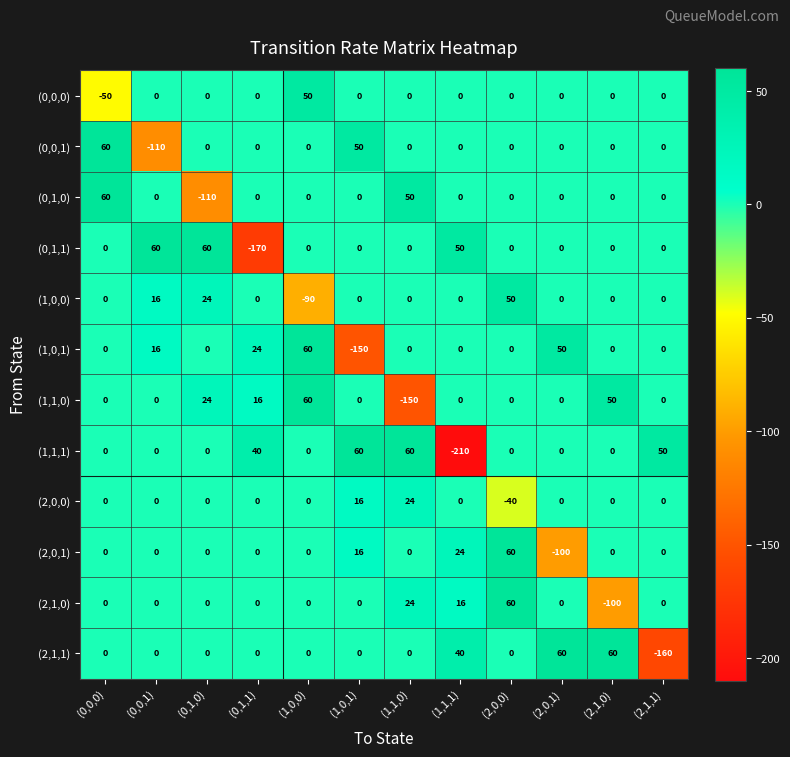

At which label is (0,0,1) closest to -25?

(0,1,0)